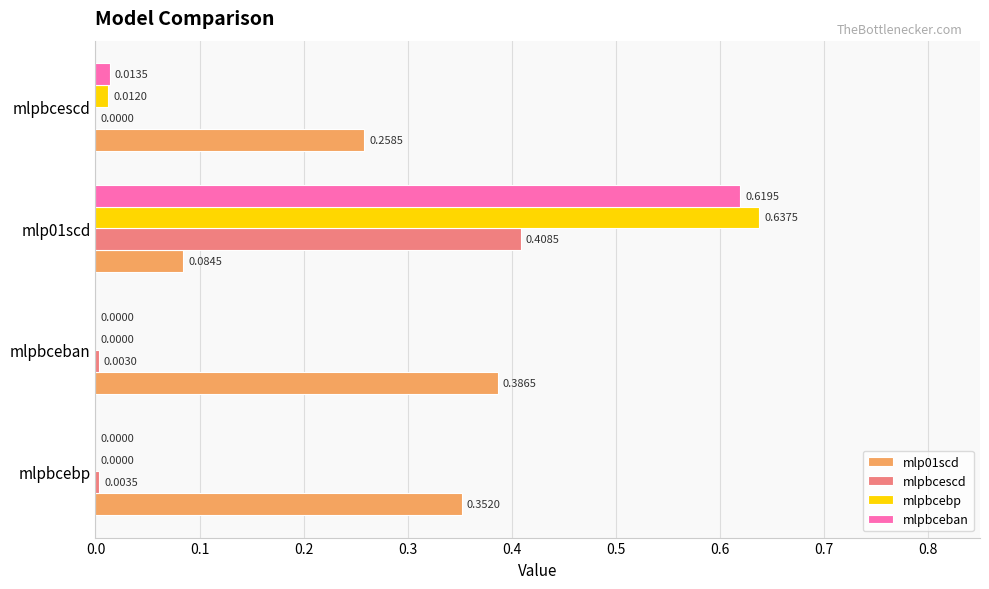

How many values in mlpbcebp are above zero?

2